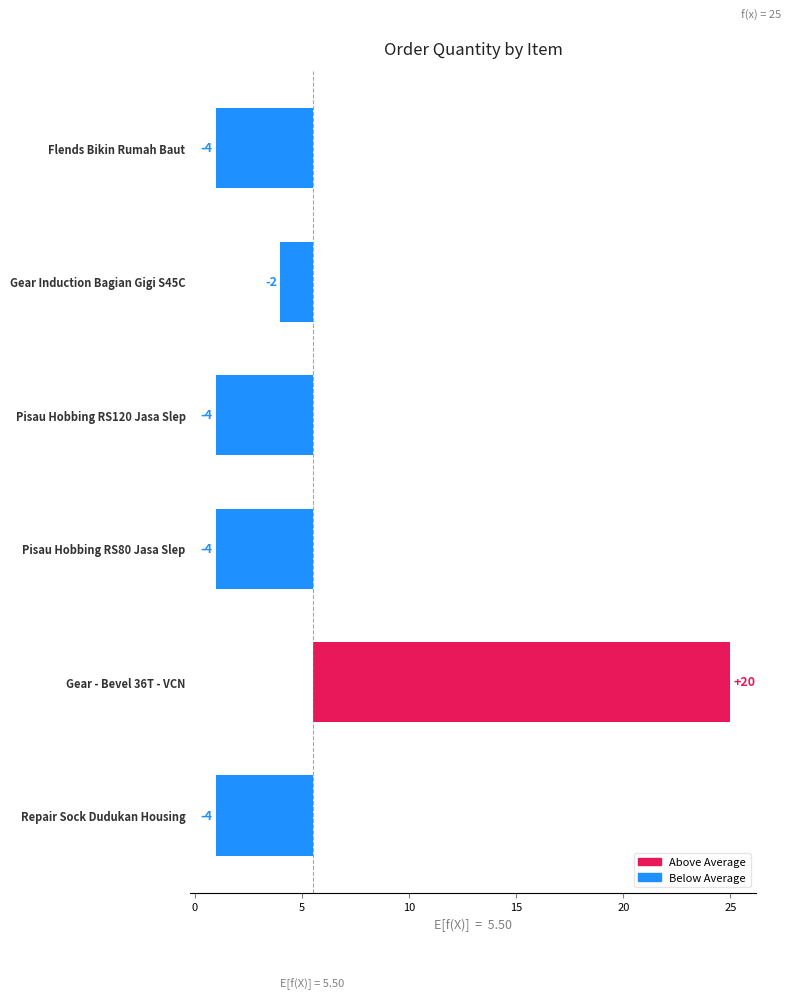

Read the value at Gear Induction Bagian Gigi S45C.

-1.5